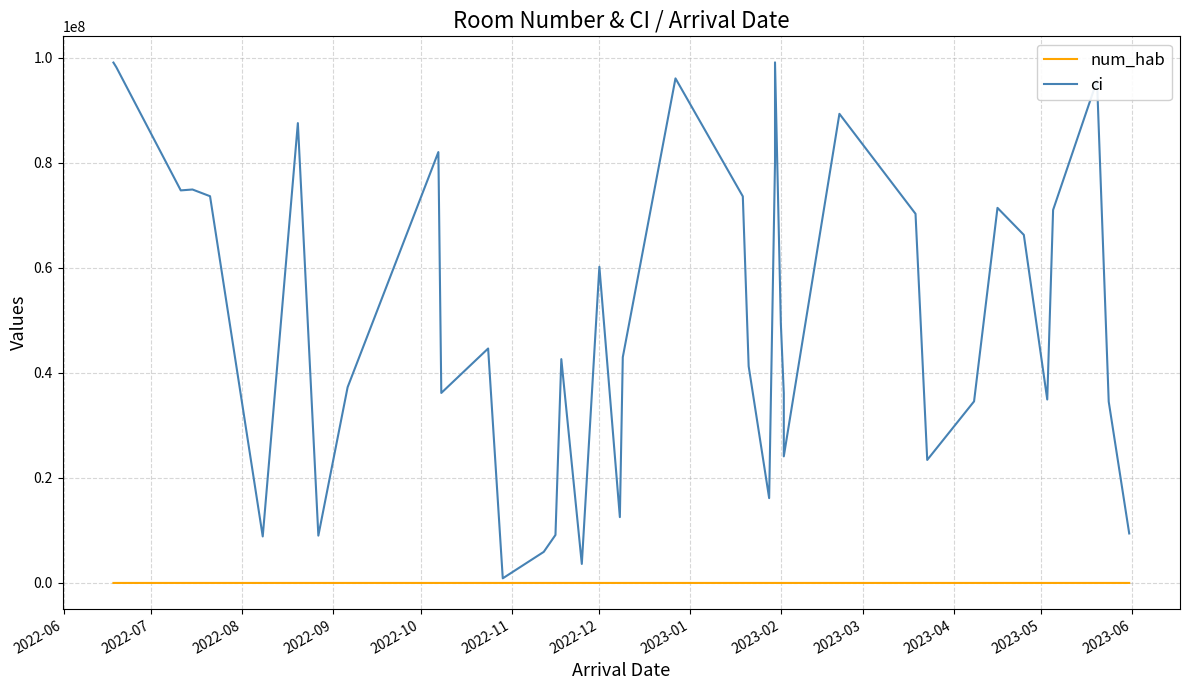

Which series has the widest spread of values?

ci